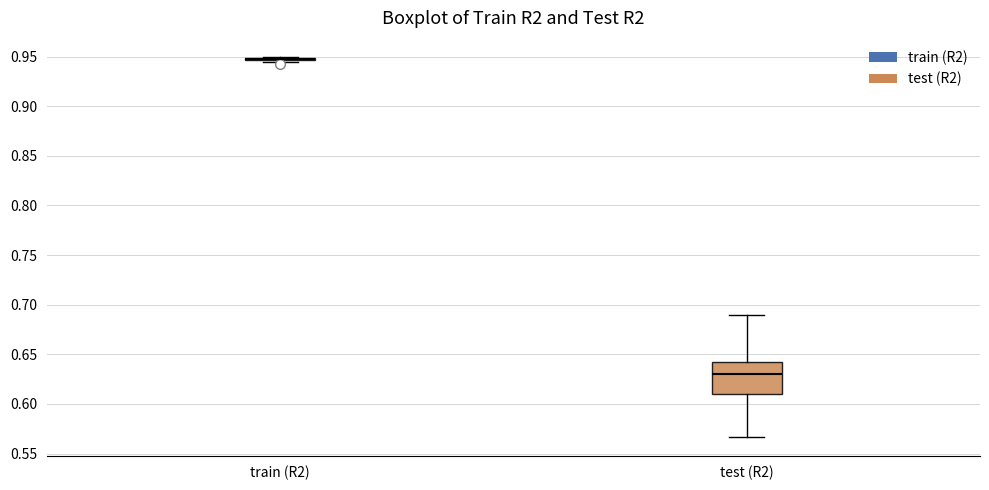

Where is the lower edge of the box for test (R2) on the y-axis? The values are not printed on the chart, so give them approximately, as read against the axis.

0.610